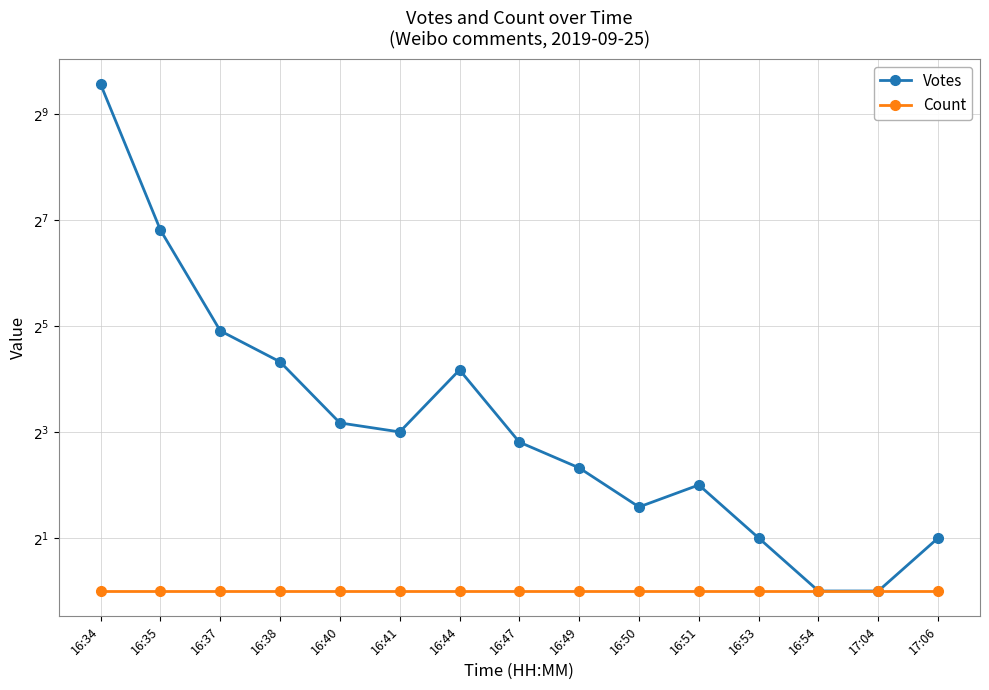

At which label is Votes closest to 377?

16:35